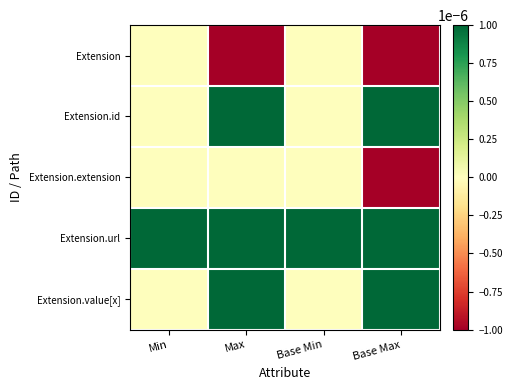

Which series has the largest range (max minus min)?

Extension